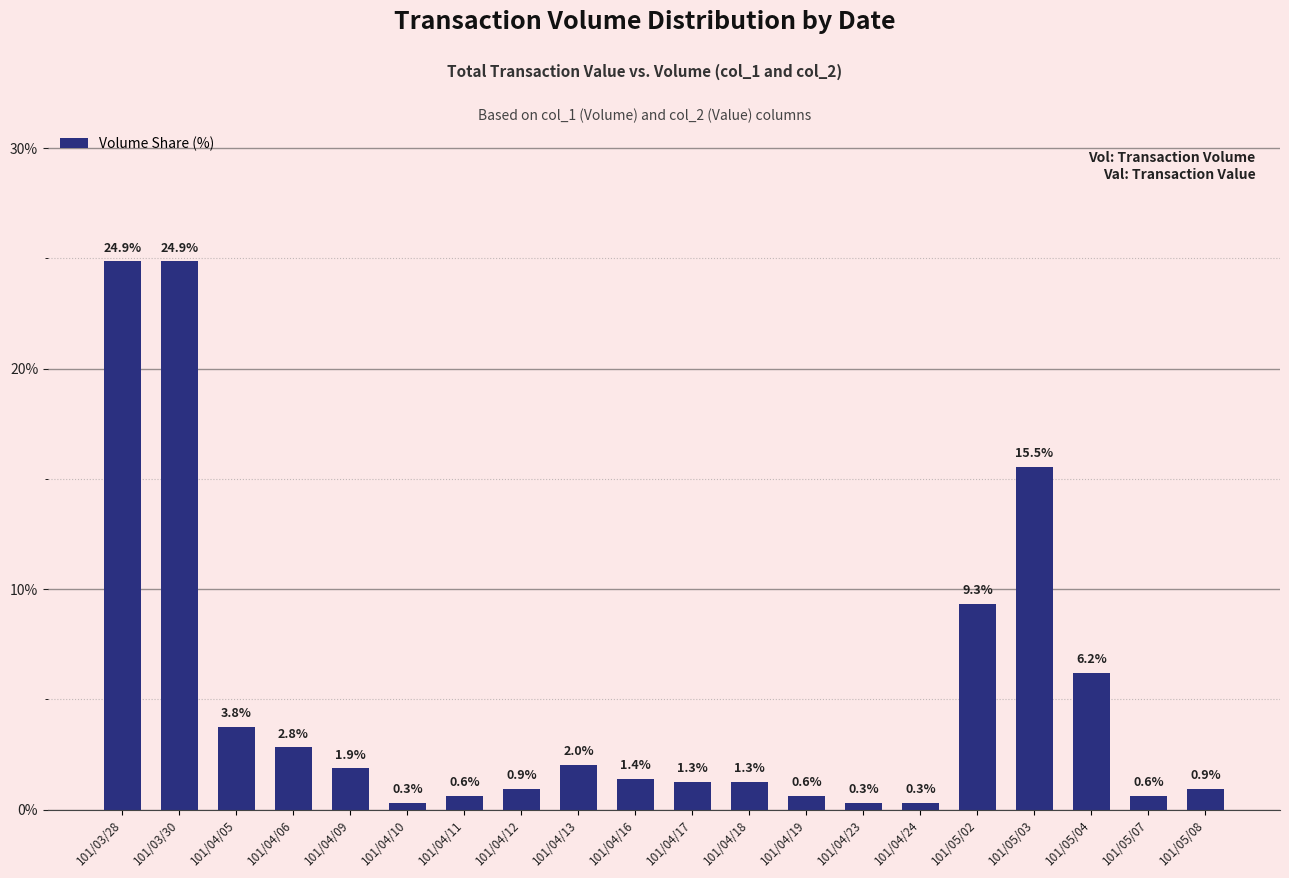

Between 101/05/07 and 101/04/13, which is larger?

101/04/13